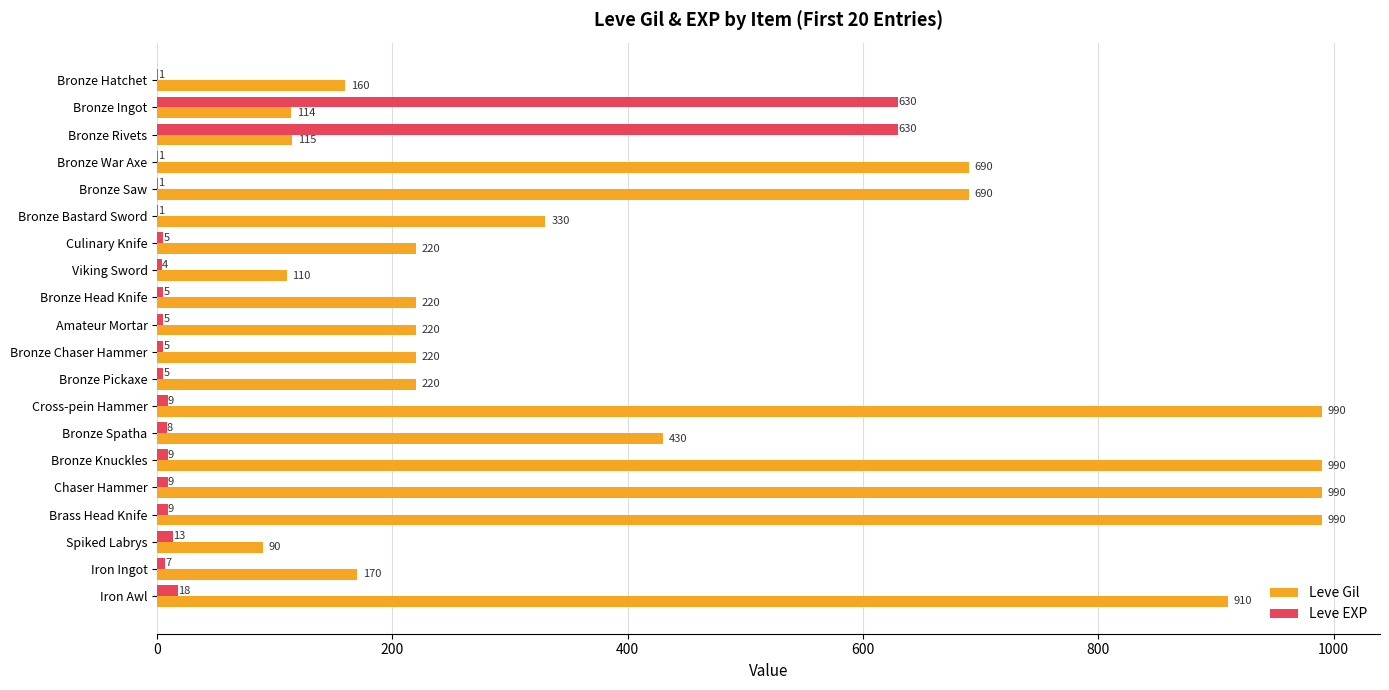

What is the maximum value for Leve Gil?

990